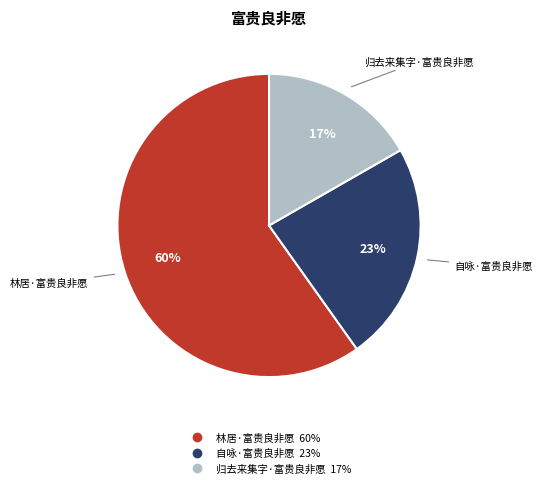

To the nearest percent, what is the combined percentage of 自咏·富贵良非愿 and 林居·富贵良非愿?

83%